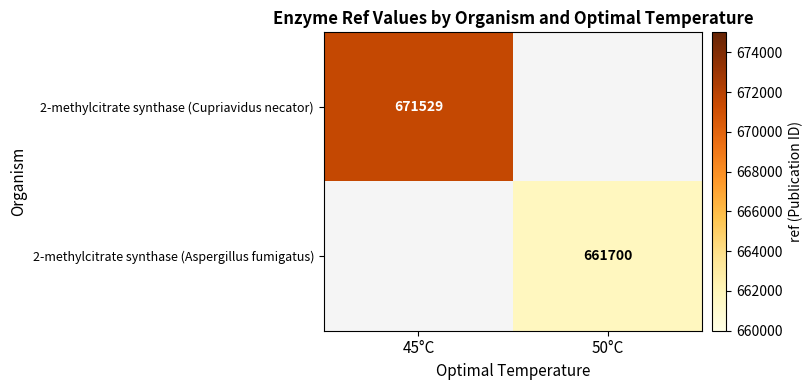

Is the value of 2-methylcitrate synthase (Cupriavidus necator) at 45°C greater than the value of 2-methylcitrate synthase (Aspergillus fumigatus) at 50°C?

Yes